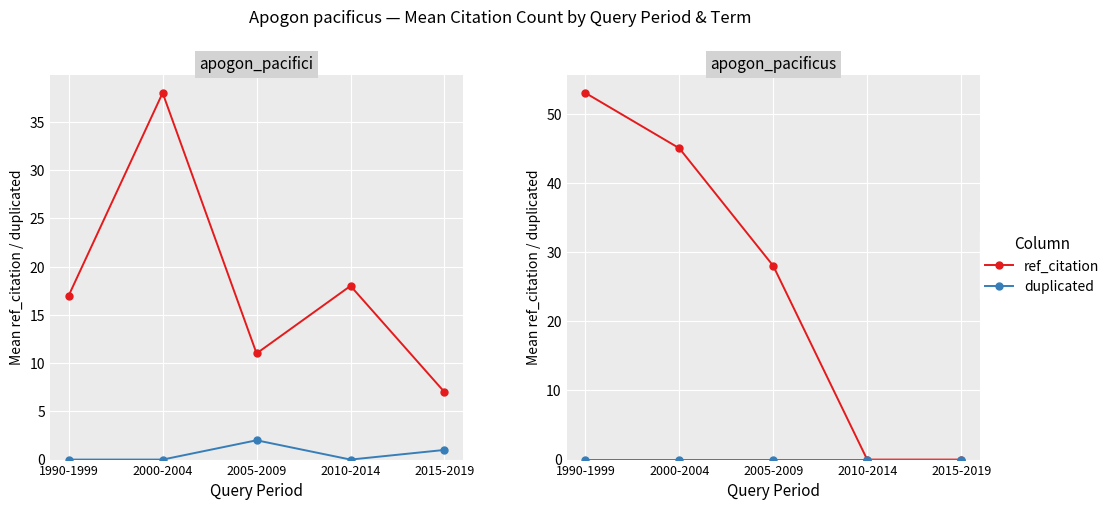

The value of duplicated at 2005-2009 is 0. True or false?

True